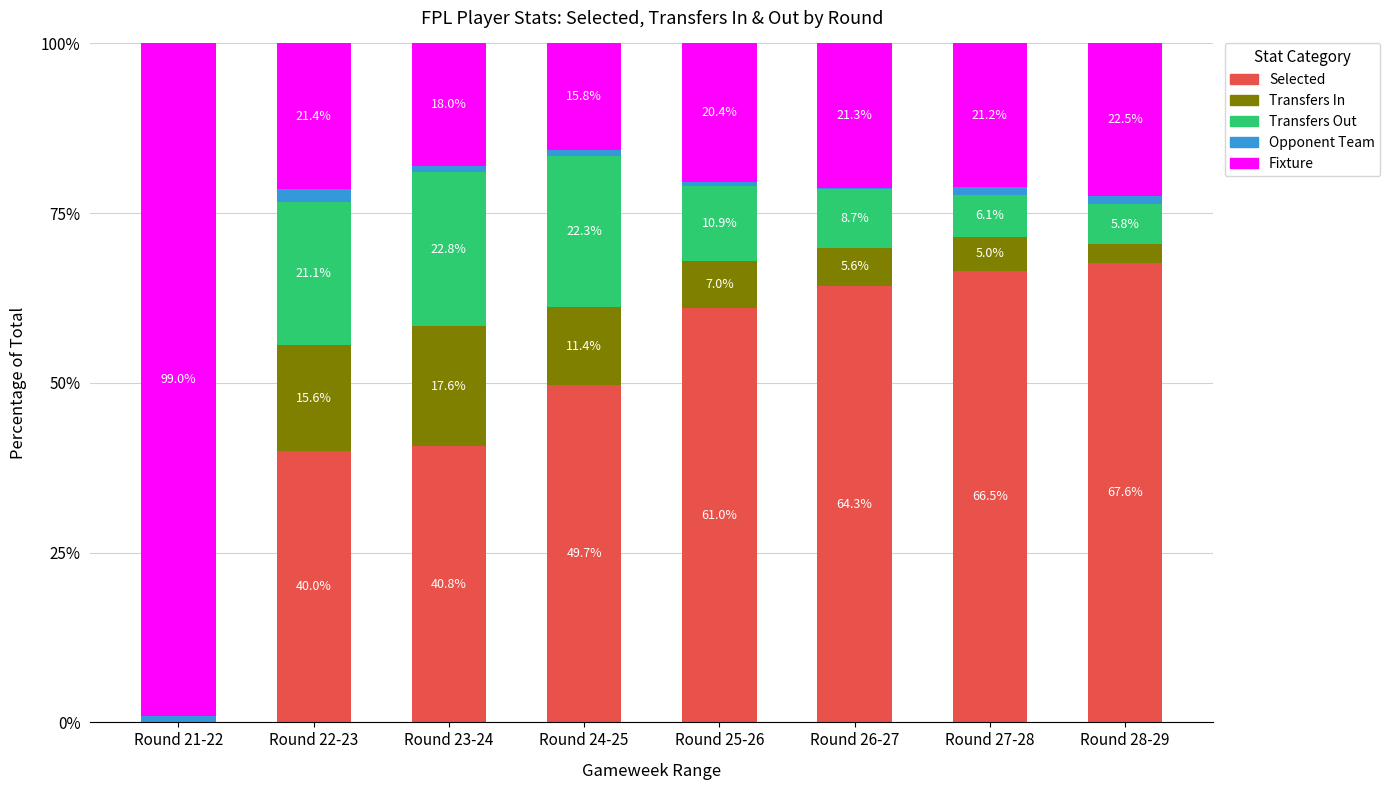

Reading right to left, list the values for the Selected series.

Round 28-29=67.6	Round 27-28=66.5	Round 26-27=64.3	Round 25-26=61.0	Round 24-25=49.7	Round 23-24=40.8	Round 22-23=40.0	Round 21-22=0.0